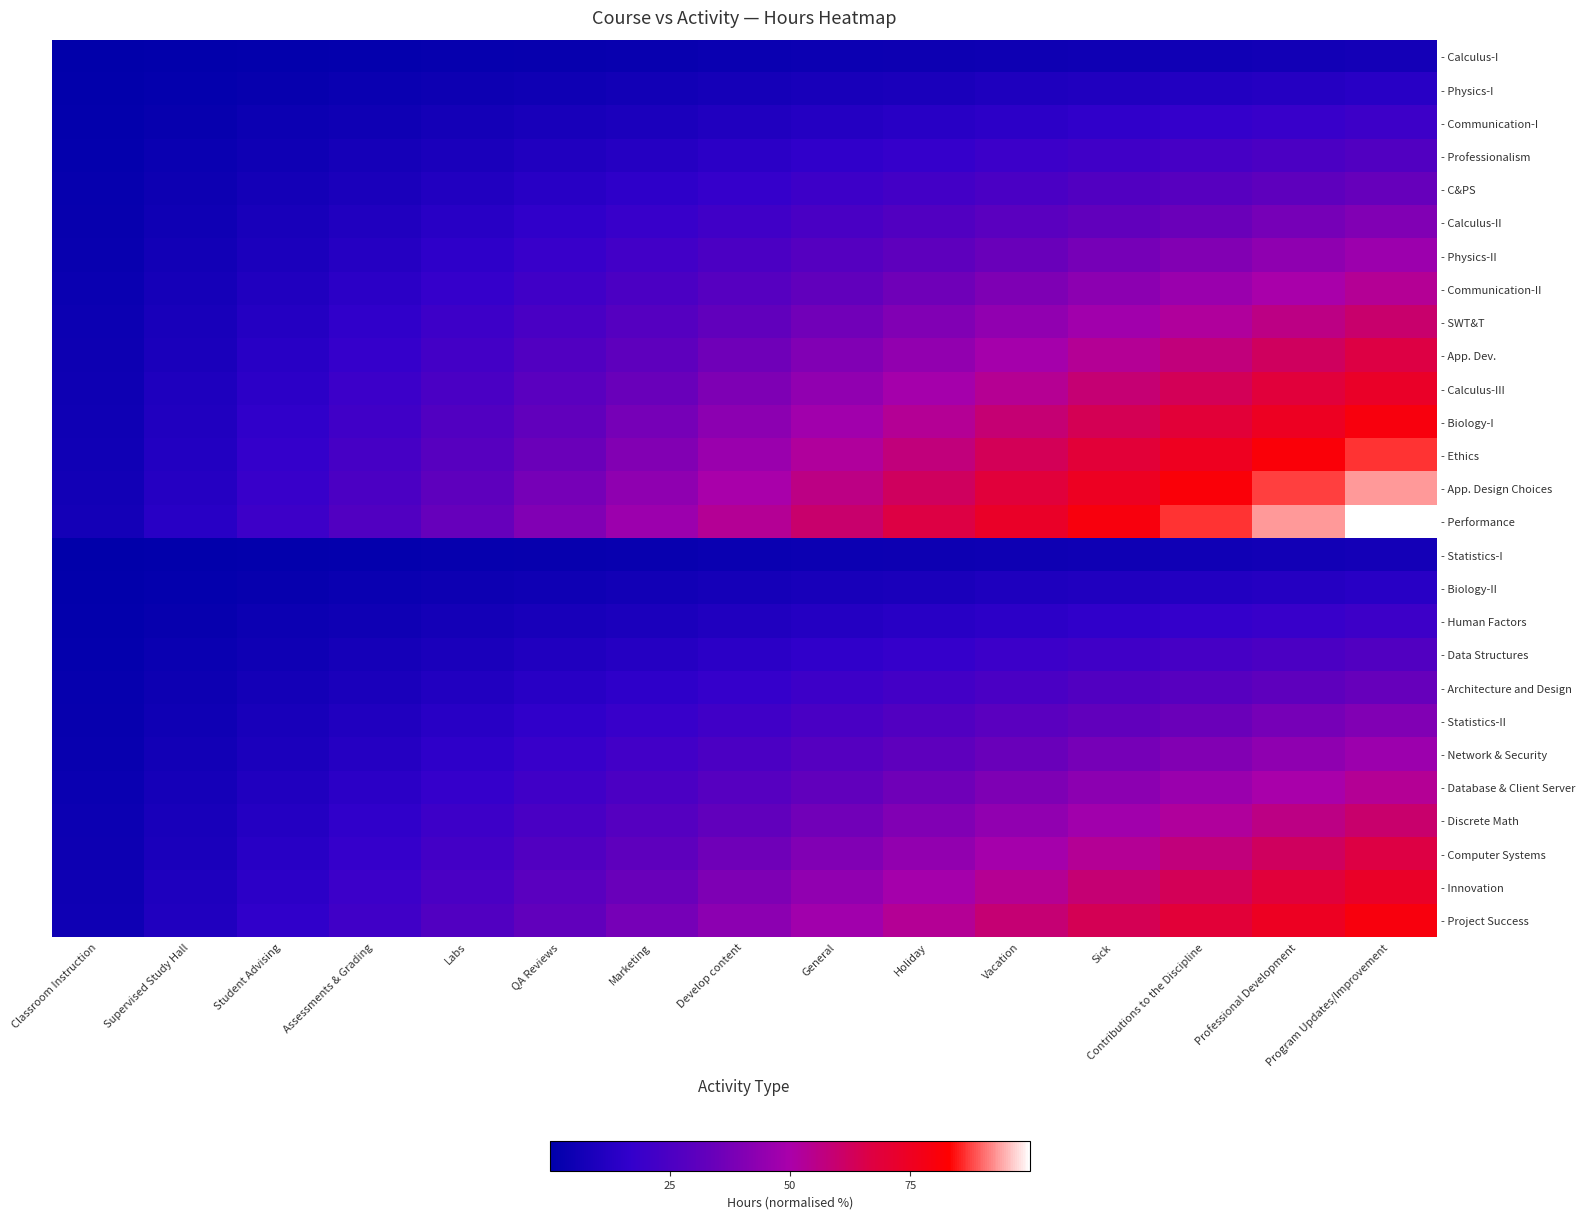

Rank the series by their maximum value, from highest to lowest.

- Performance, - App. Design Choices, - Ethics, - Biology-I, - Project Success, - Calculus-III, - Innovation, - App. Dev., - Computer Systems, - SWT&T, - Discrete Math, - Communication-II, - Database & Client Server, - Physics-II, - Network & Security, - Calculus-II, - Statistics-II, - C&PS, - Architecture and Design, - Professionalism, - Data Structures, - Communication-I, - Human Factors, - Physics-I, - Biology-II, - Calculus-I, - Statistics-I